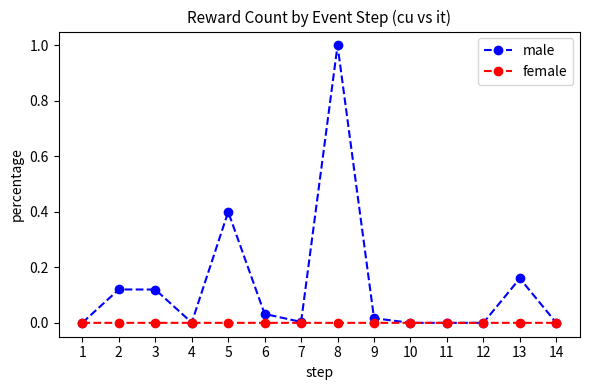

How many lines are shown in the chart?

2